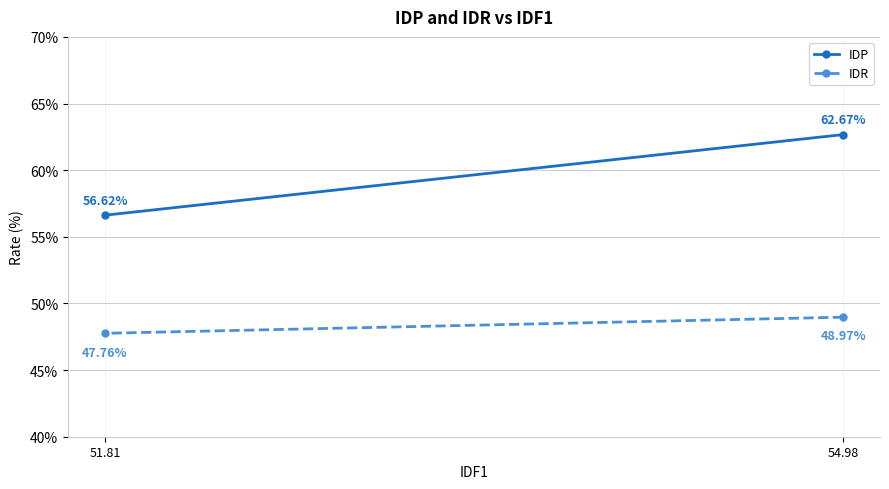

Reading left to right, transcribe all the data shown in this chart.

IDP: 54.98=62.7	51.81=56.6
IDR: 54.98=49.0	51.81=47.8